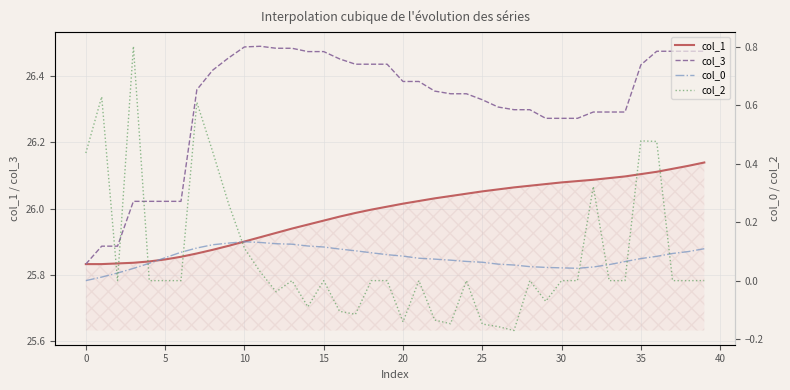

Is it true that col_3 equals 47.3 at 15?

False